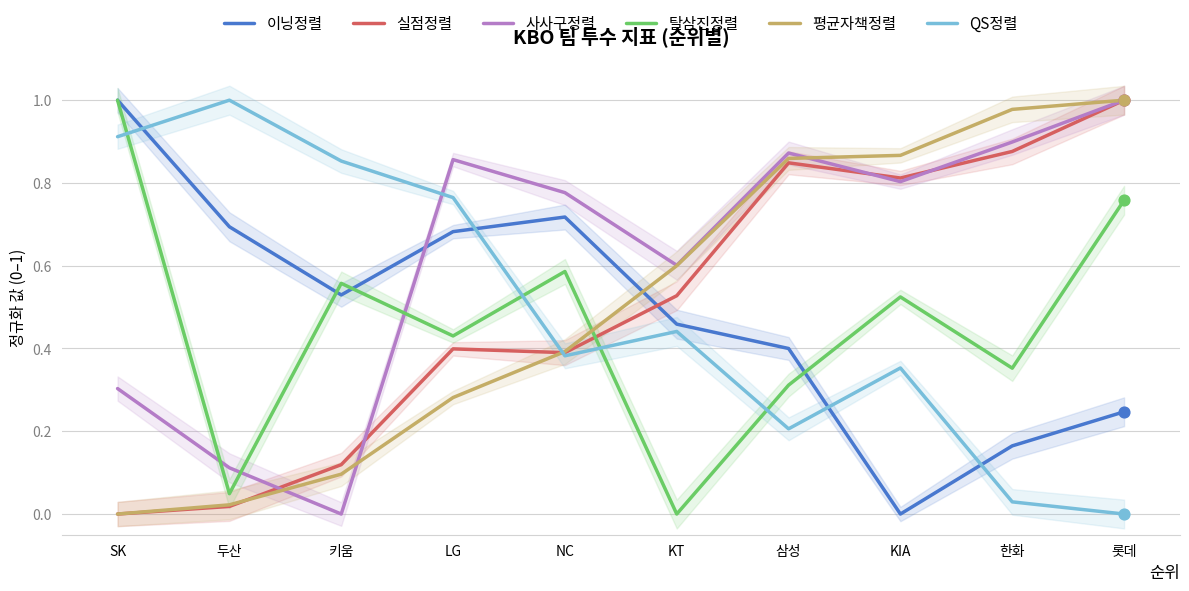

What are all the series names shown in the legend?

이닝정렬, 실점정렬, 사사구정렬, 탈삼진정렬, 평균자책정렬, QS정렬